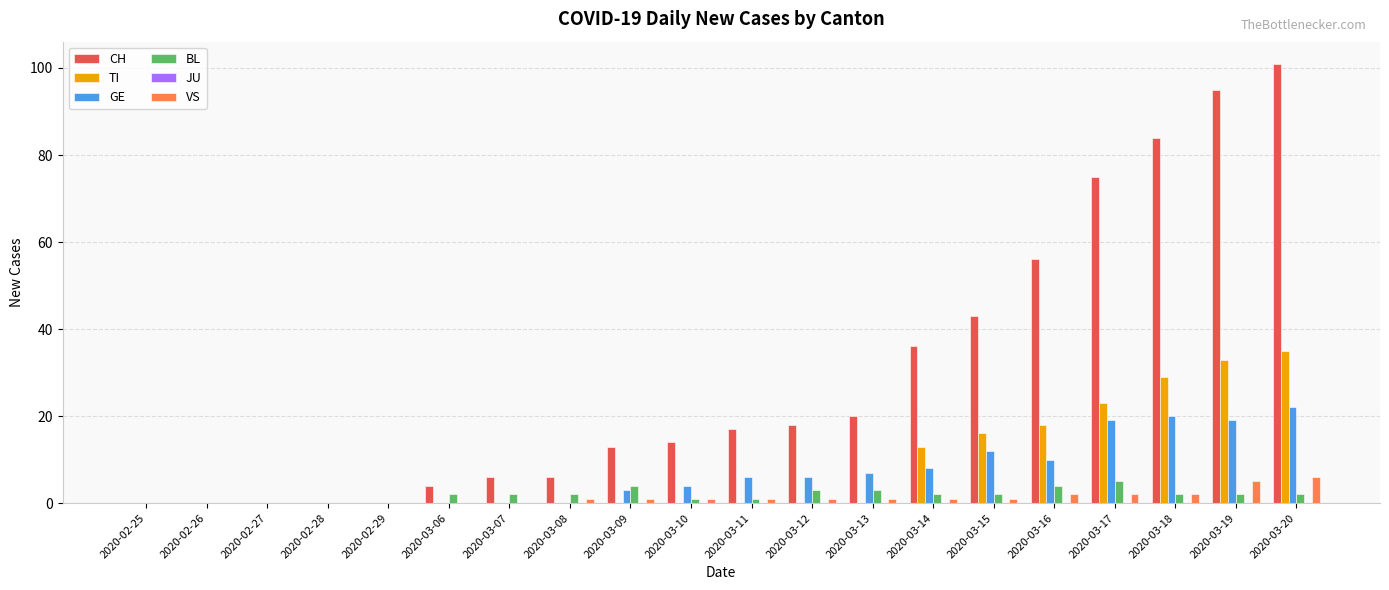

At which category is the sum across all series the highest?

2020-03-20